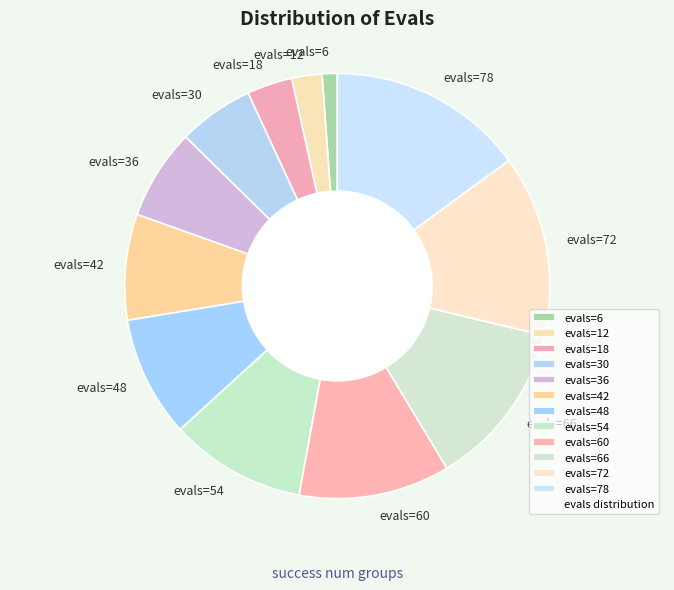

What is the ratio of the value at evals=36 to the value at evals=30?

1.2